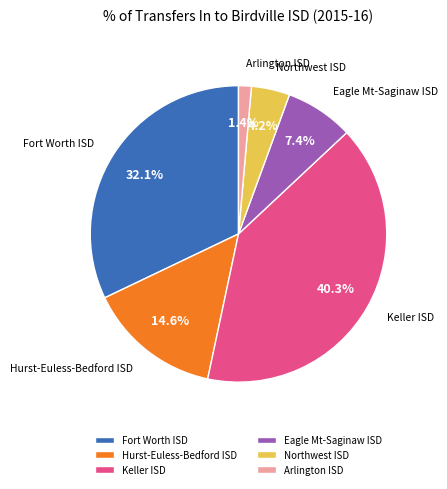

The Fort Worth ISD slice represents 32% of the pie. True or false?

True